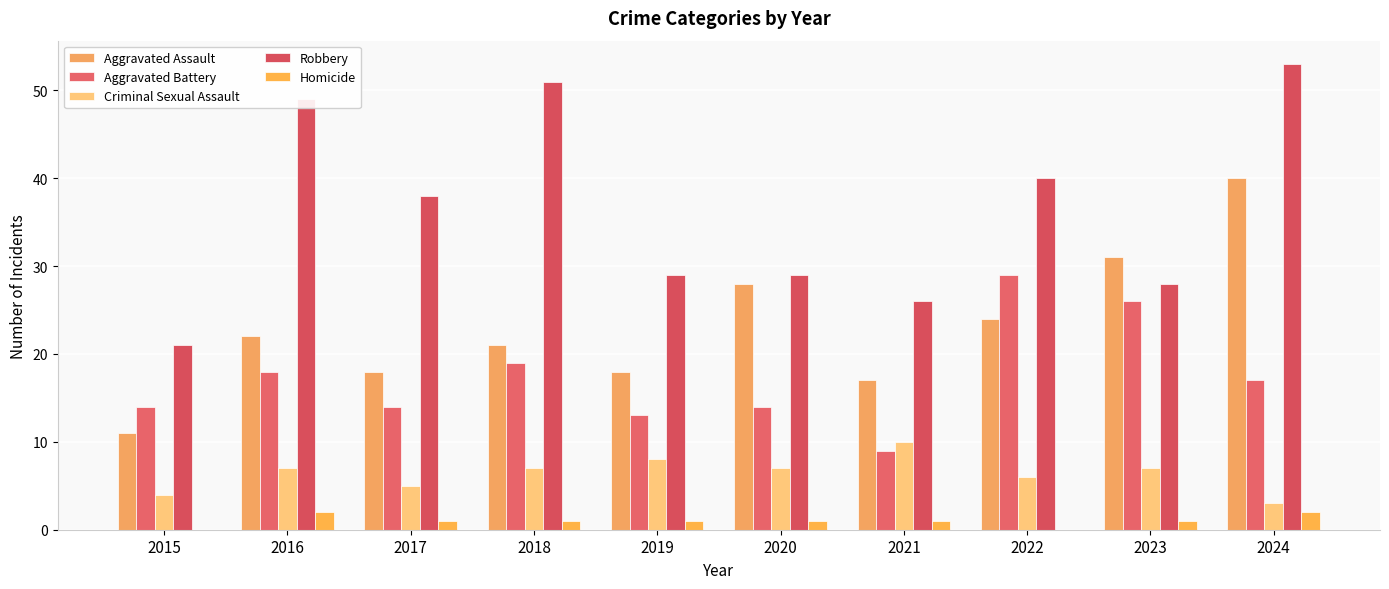

What is the value of the Aggravated Battery bar at the 6th from the left?

14